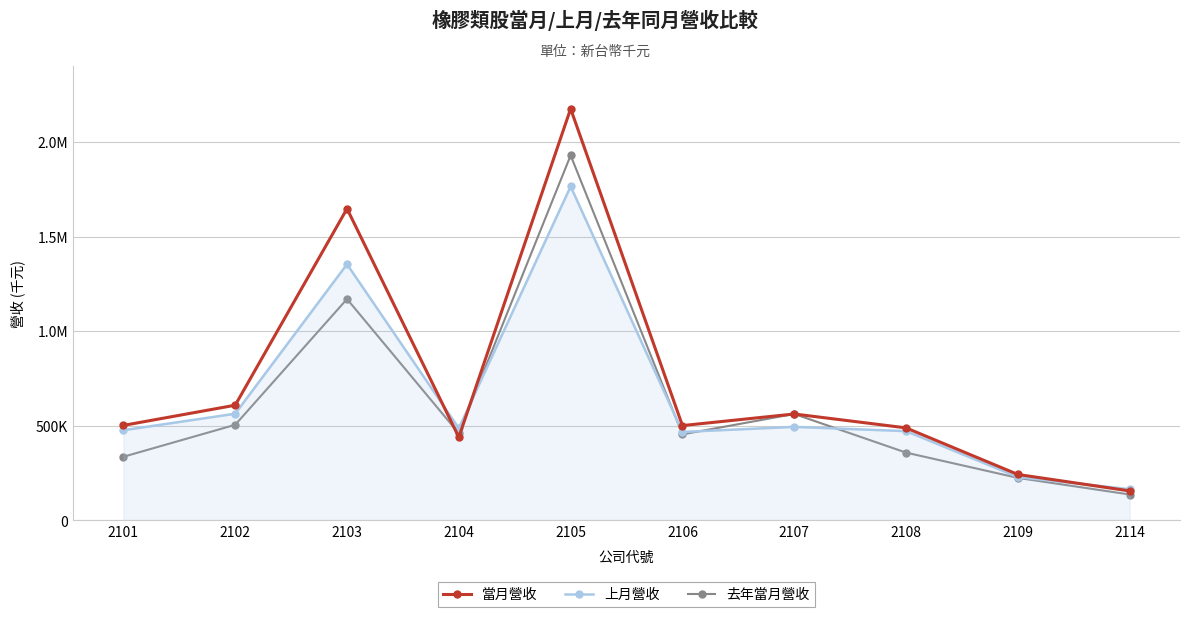

Read the 去年當月營收 value at 2104, to the nearest 10.

459800